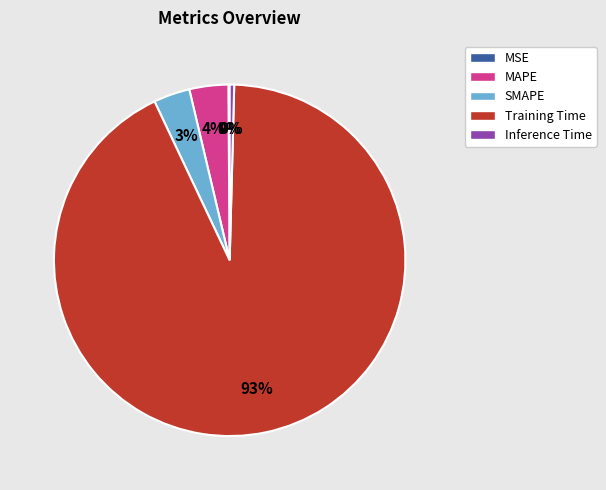

Does Training Time represent more than half of the total?

Yes